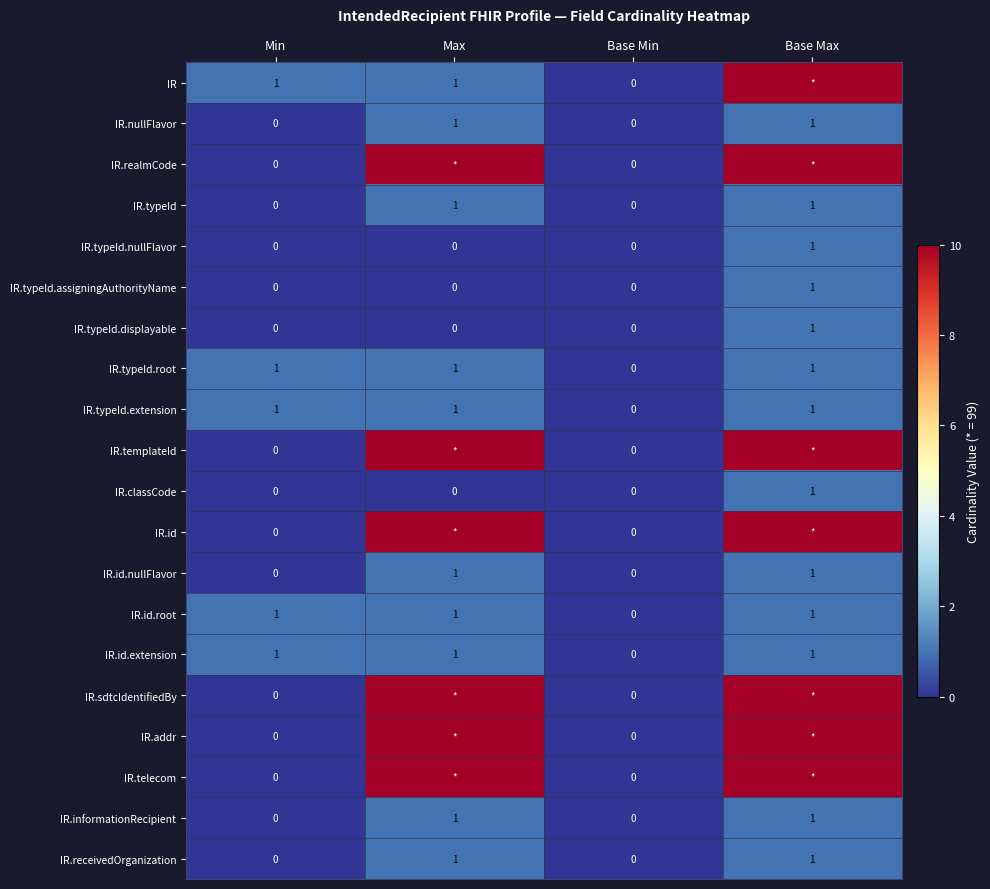

Is the value of IR.typeId.extension at Max greater than the value of IR.id.nullFlavor at Min?

Yes